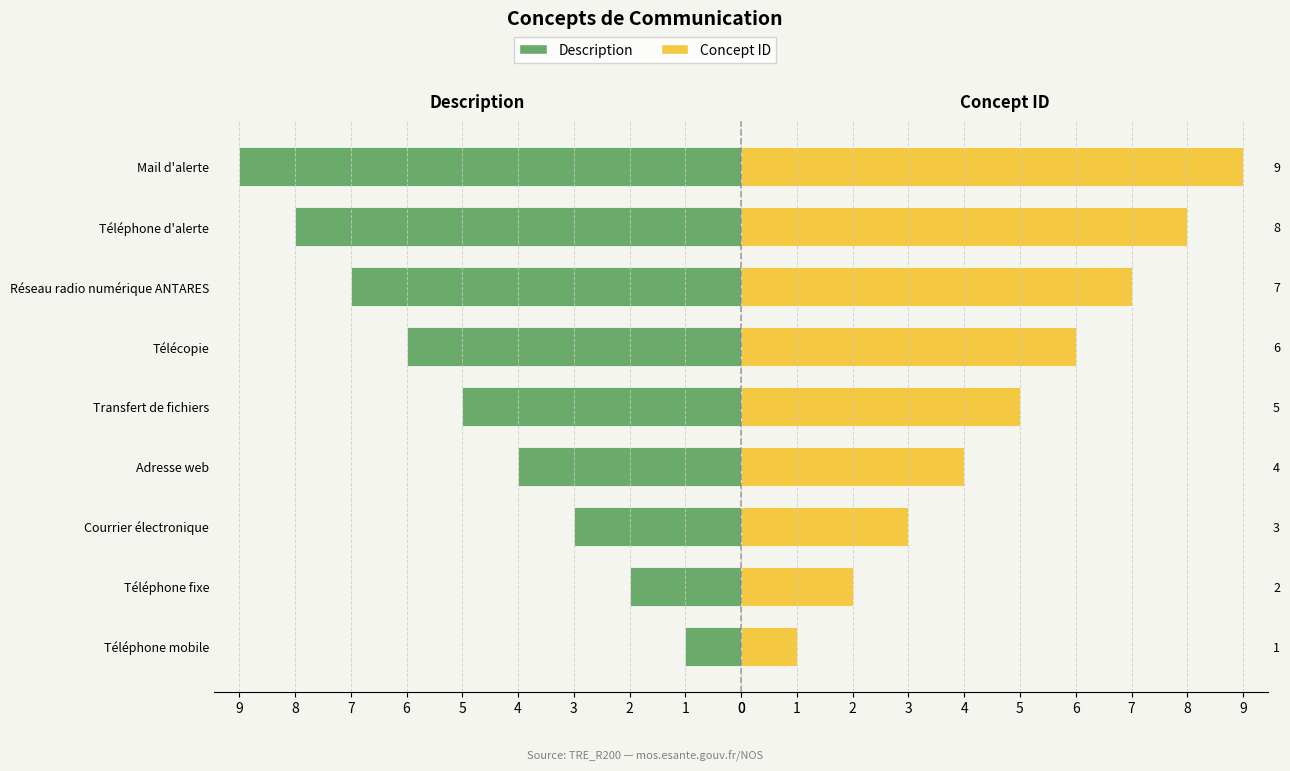

What is the sum of all Identifiant (ref) values?

45